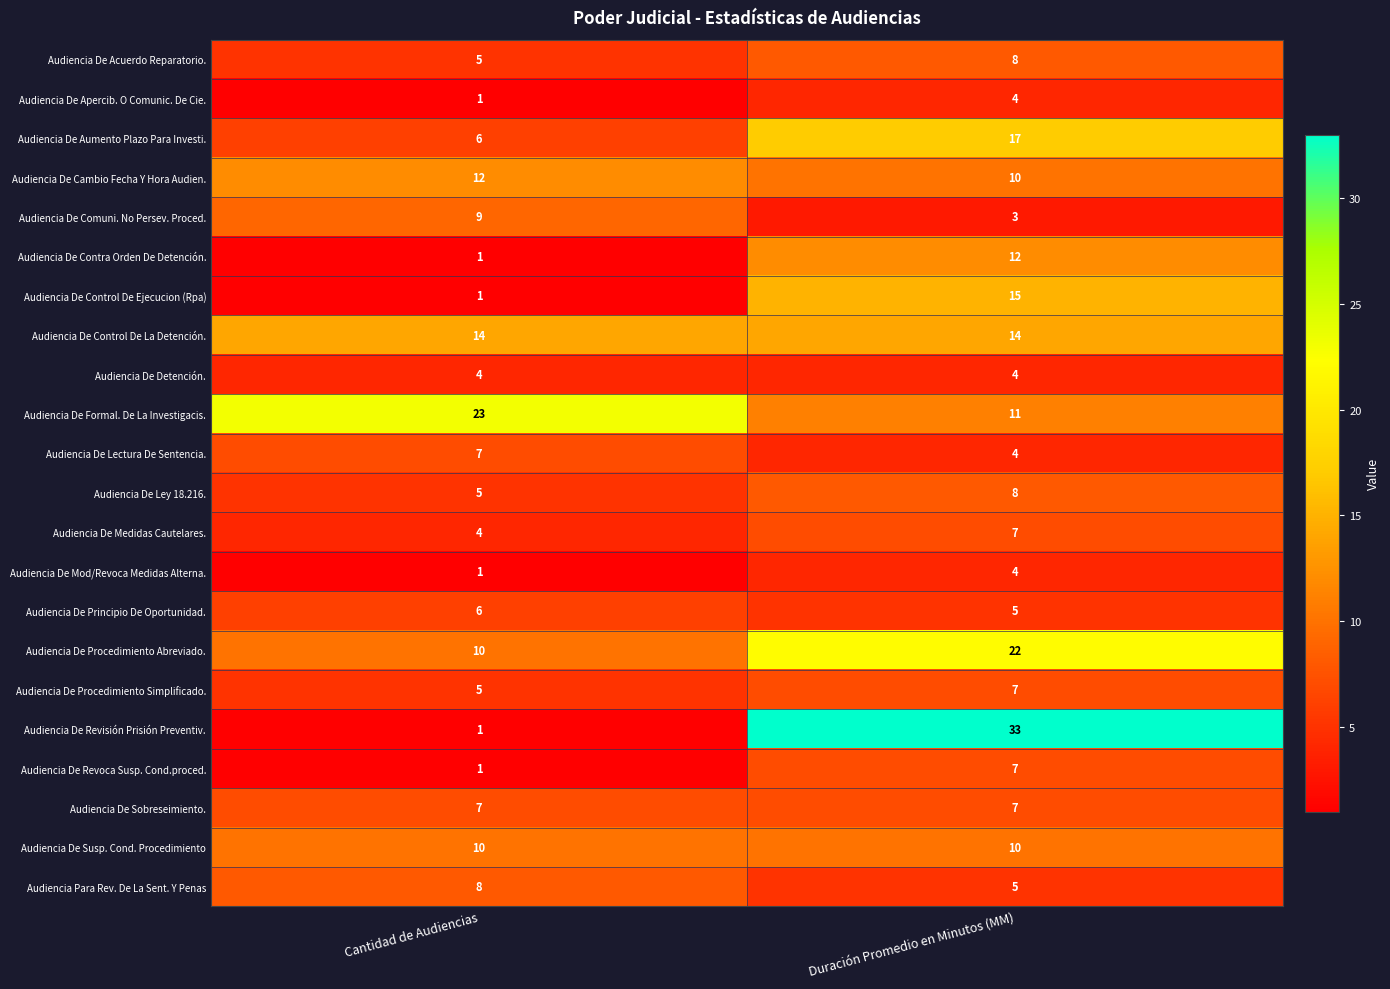

At which label does Audiencia De Control De Ejecucion (Rpa) reach its minimum?

Cantidad de Audiencias